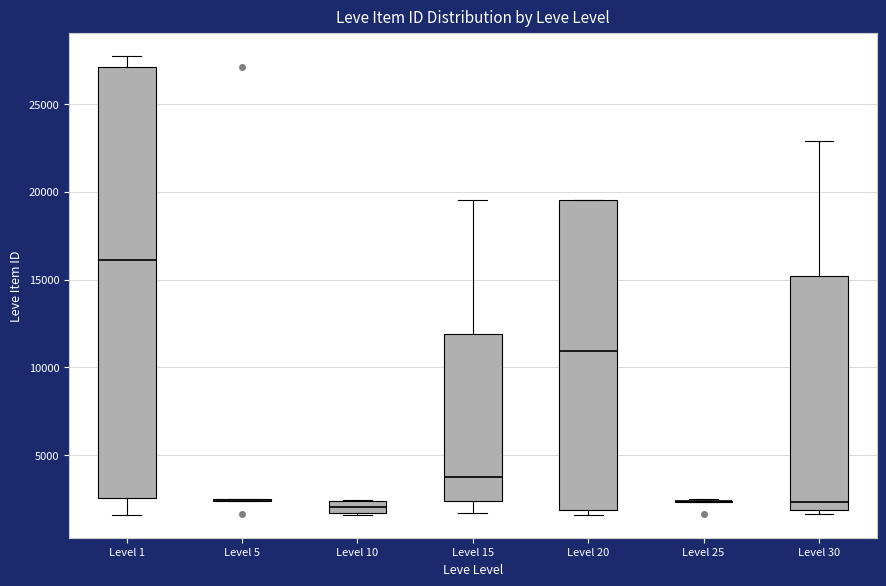

Which box is the tallest, from its lower edge to its upper edge?

Level 1